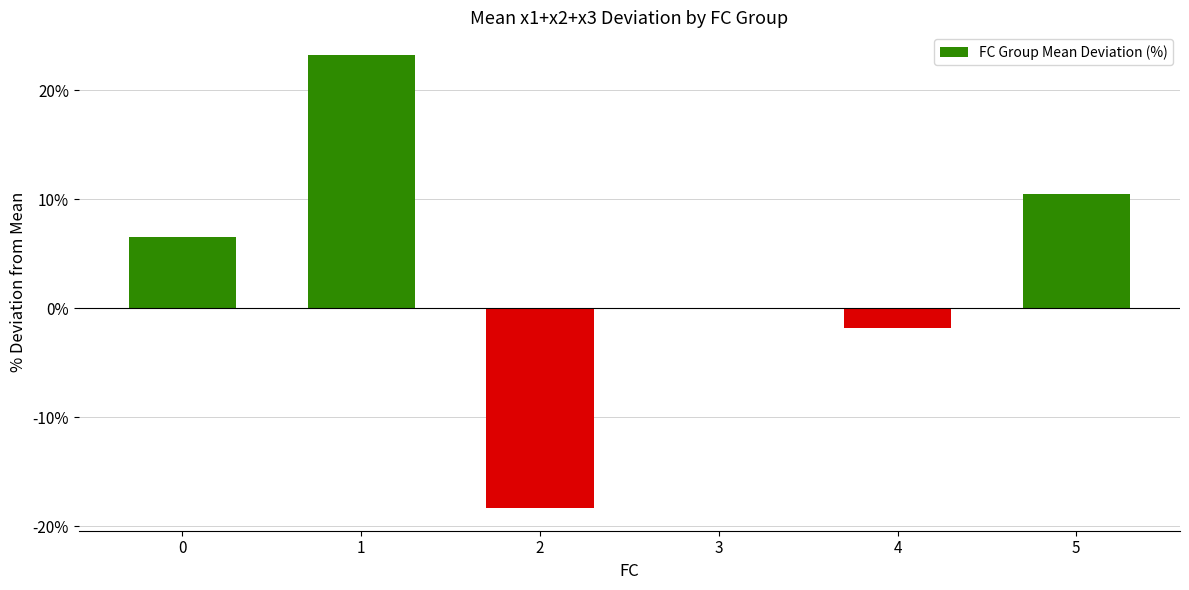

What is the change in value from 1 to 5?

-12.7